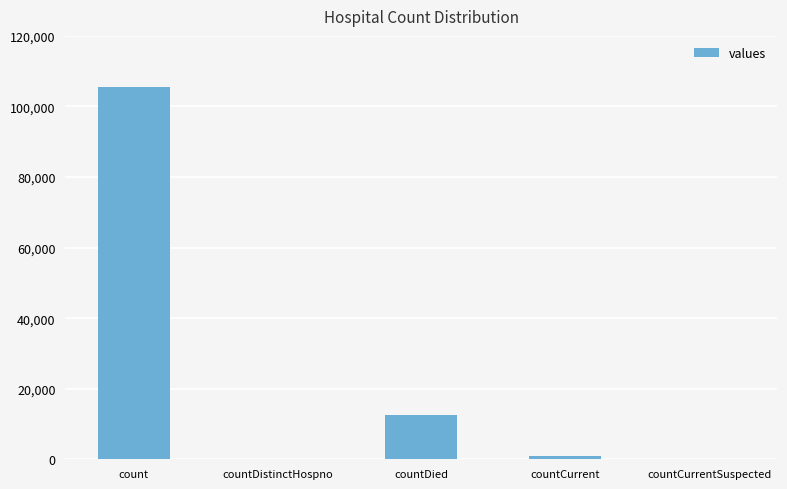

How many data points does each series have?

5